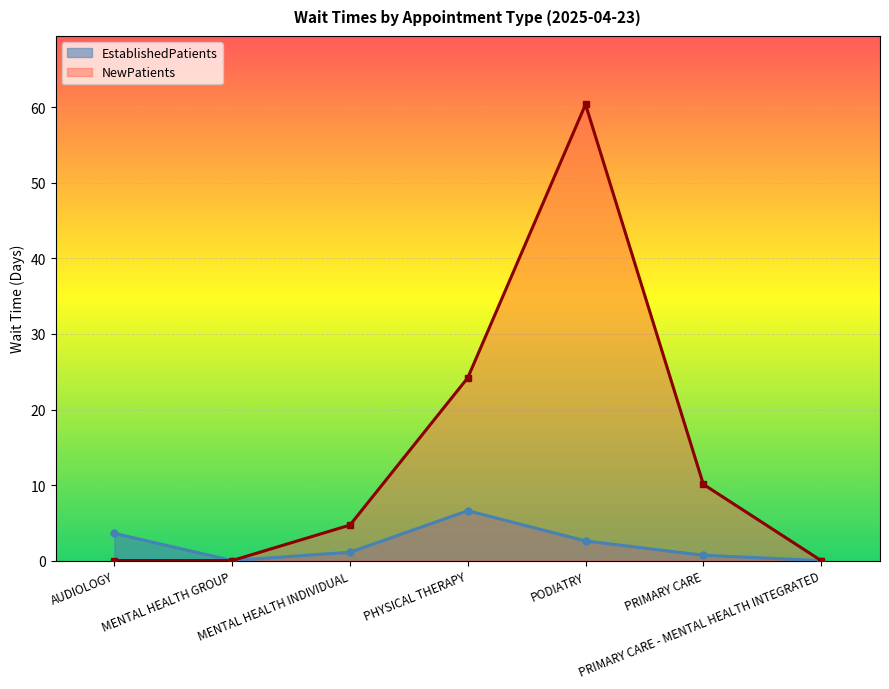

Between PRIMARY CARE and PRIMARY CARE - MENTAL HEALTH INTEGRATED, which series saw the biggest shift?

NewPatients